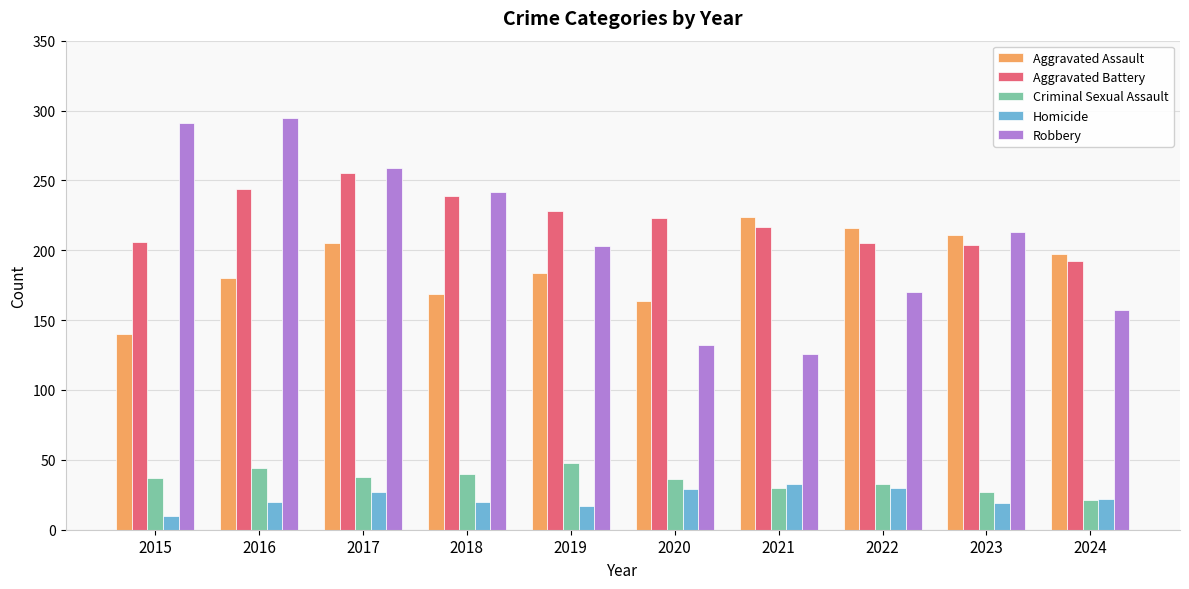

List the series in order of their peak value, highest first.

Robbery, Aggravated Battery, Aggravated Assault, Criminal Sexual Assault, Homicide